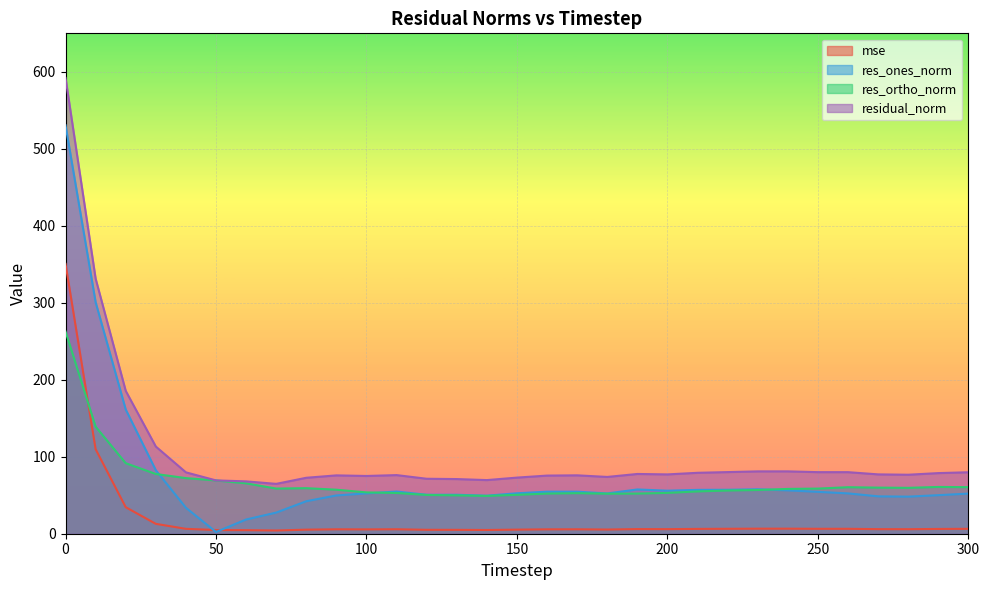

Does the chart display data point markers on the line(s)?

No